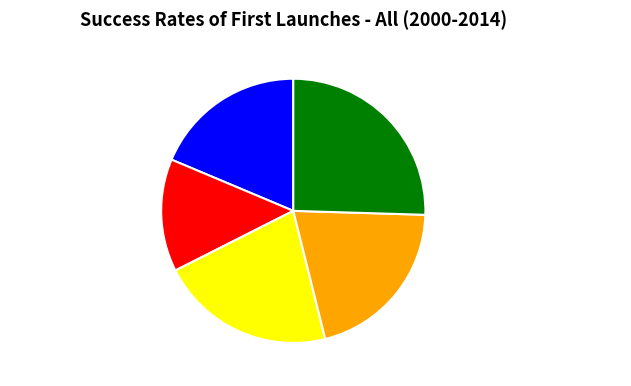

Which category has the smallest portion of the pie?

沪江旅社题壁三首 其一